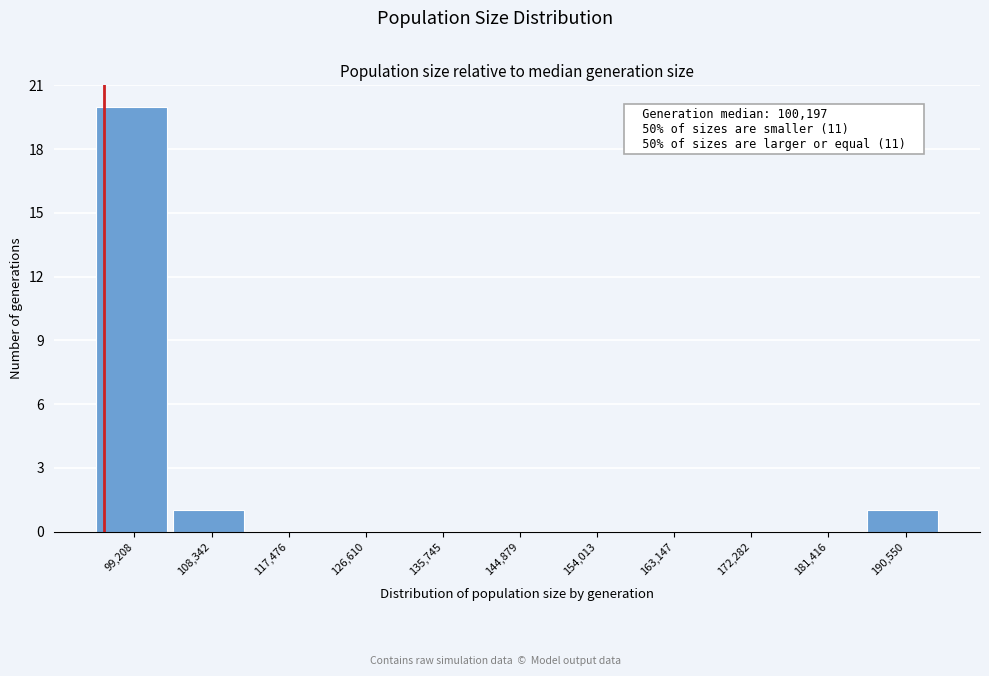

Reading left to right, extract all data points from this chart.

99,208=20	108,342=1	117,476=0	126,610=0	135,745=0	144,879=0	154,013=0	163,147=0	172,282=0	181,416=0	190,550=1